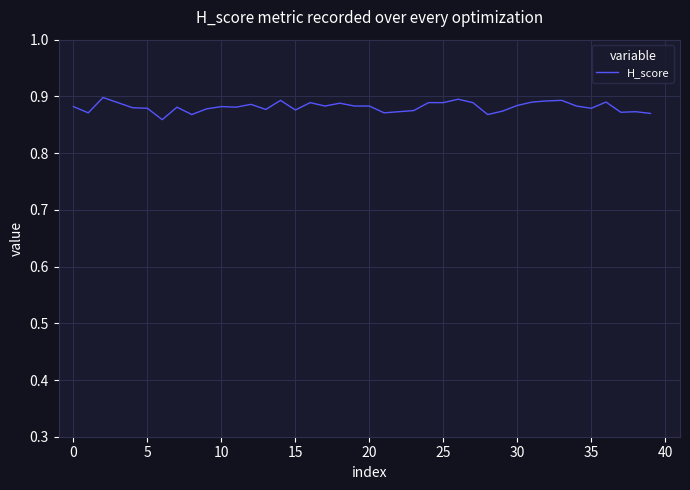

How many lines are shown in the chart?

1